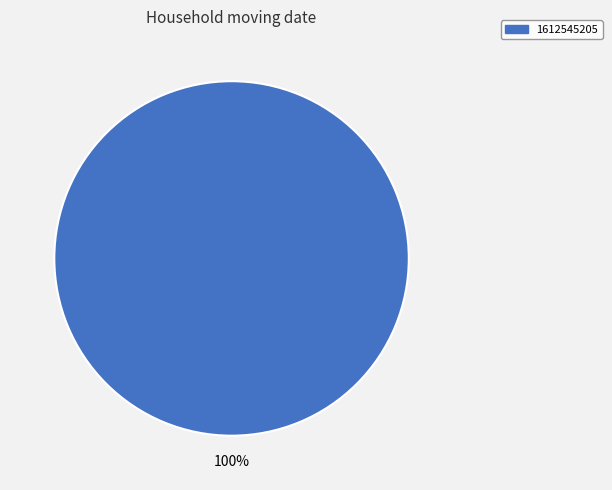

Is there any slice that represents more than half of the pie?

Yes